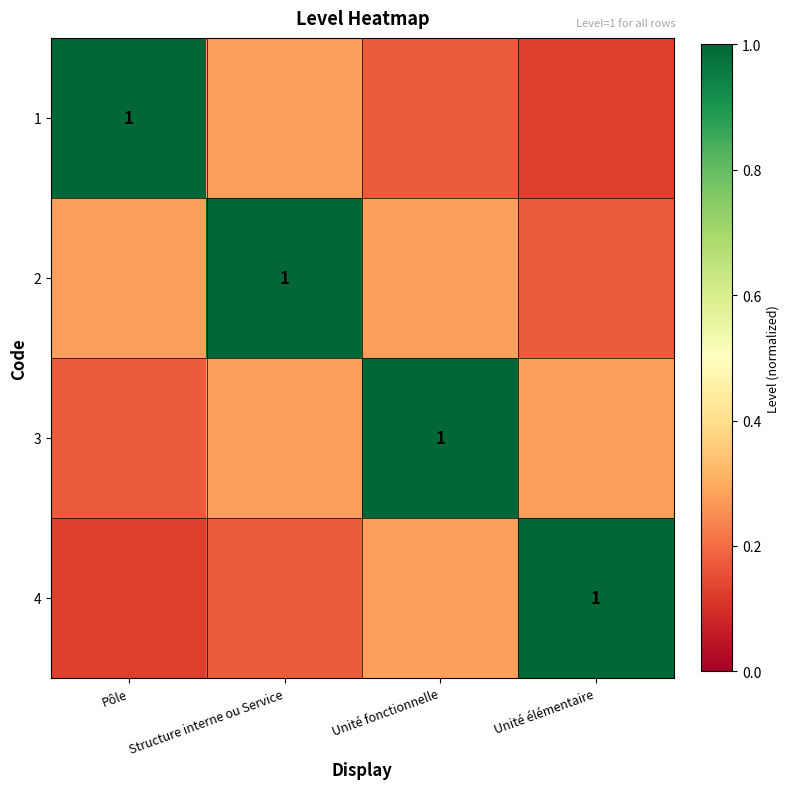

The value of 4 at Unité fonctionnelle is 0.3. True or false?

True